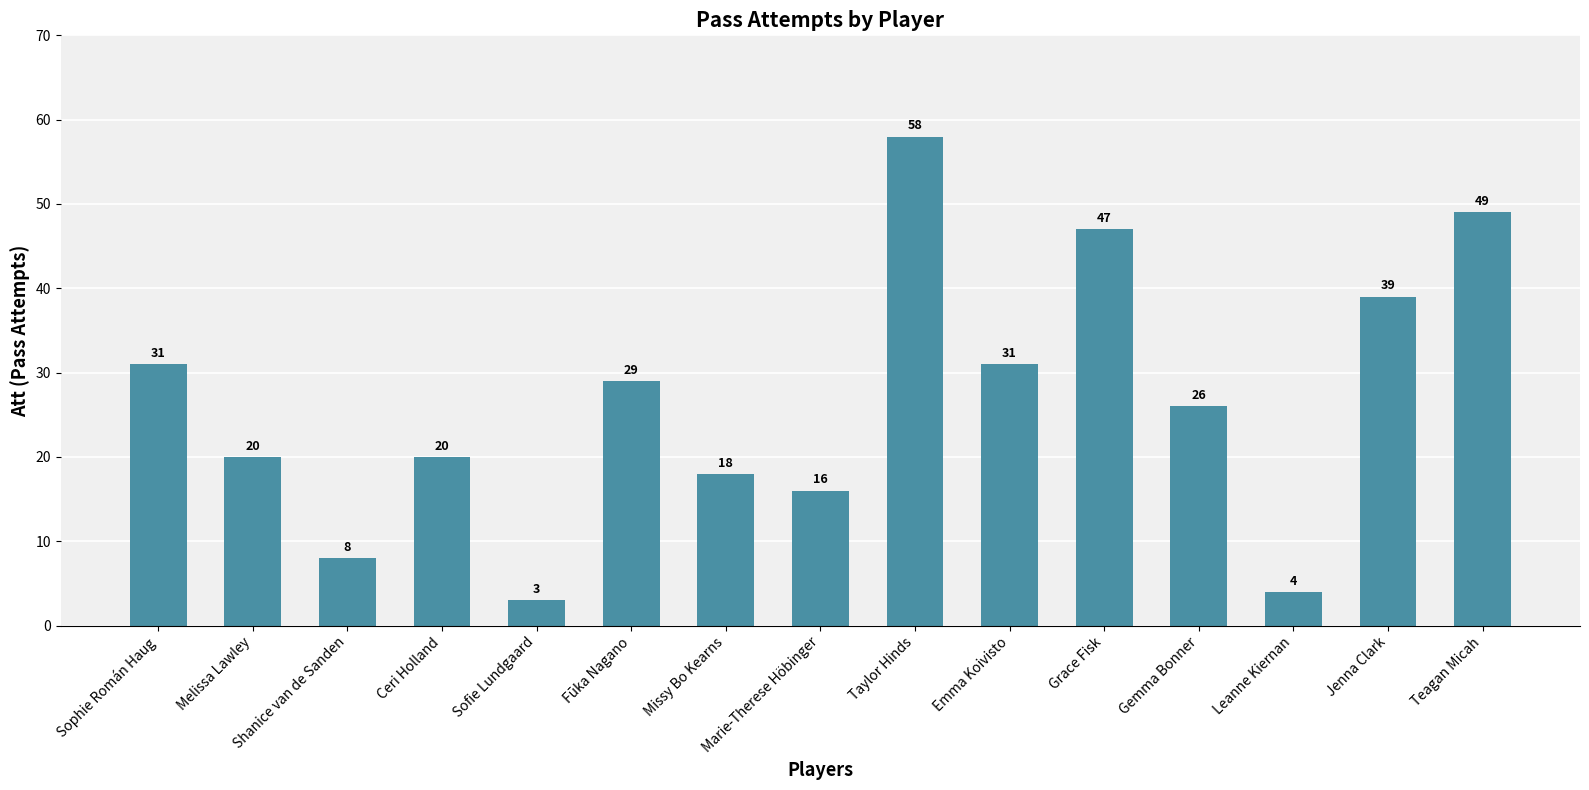

At which label does the data first exceed 26?

Sophie Román Haug